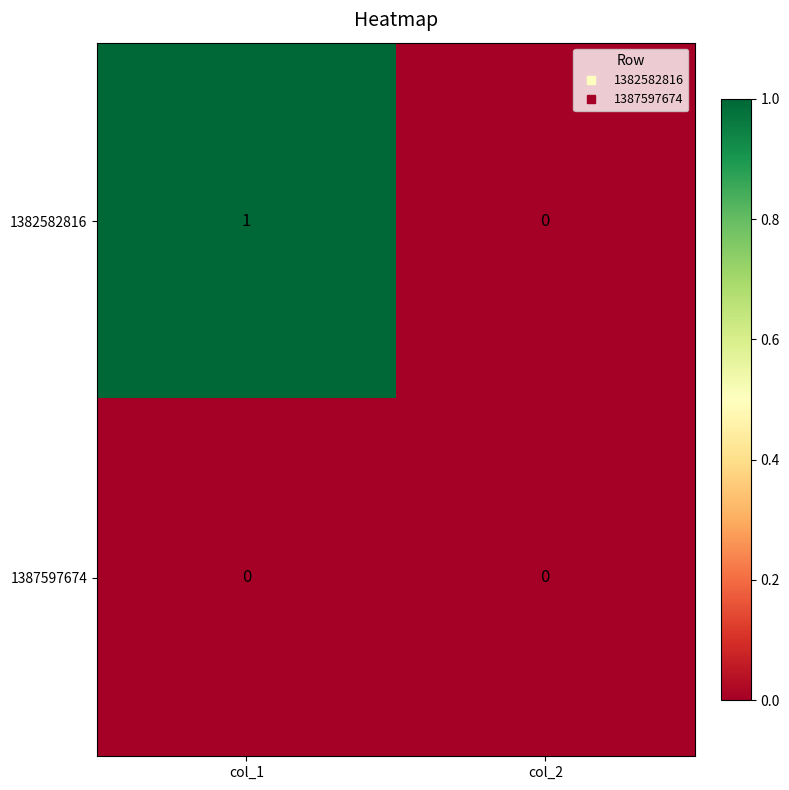

How many data points in 1382582816 are less than 1?

1